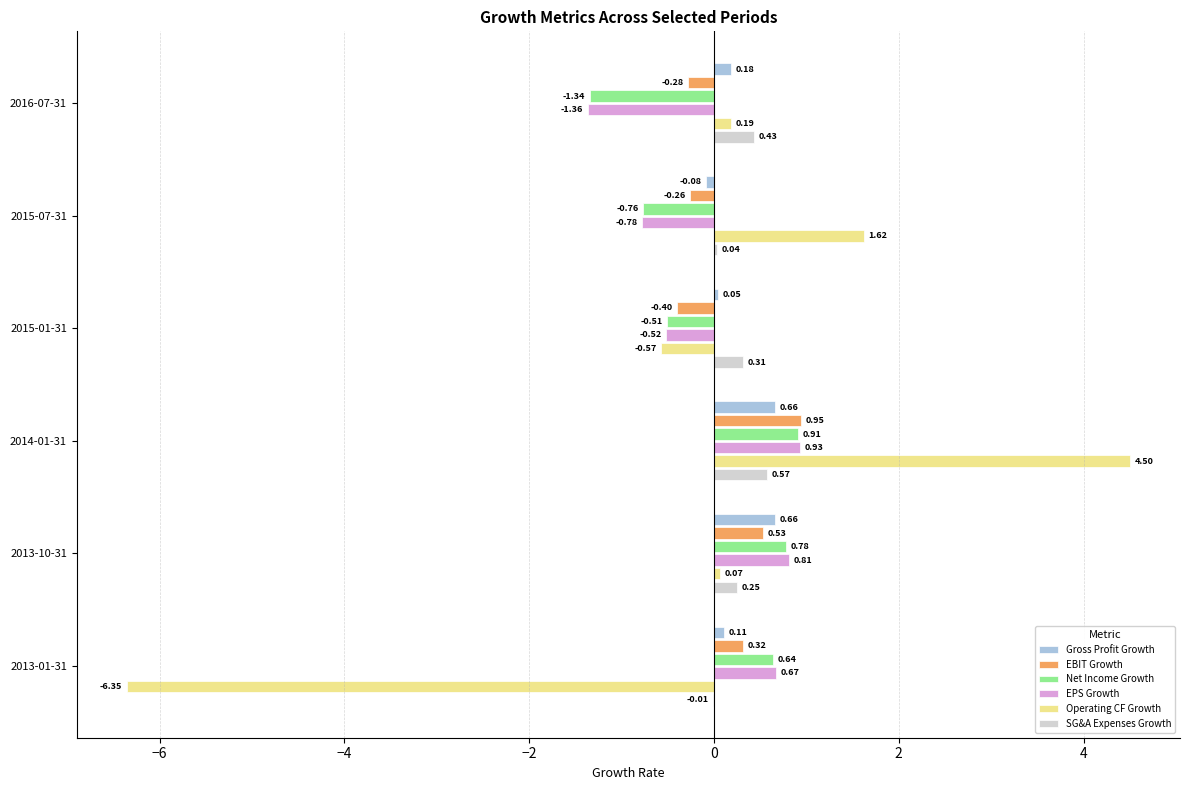

Which series has the largest total across all categories?

SG&A Expenses Growth